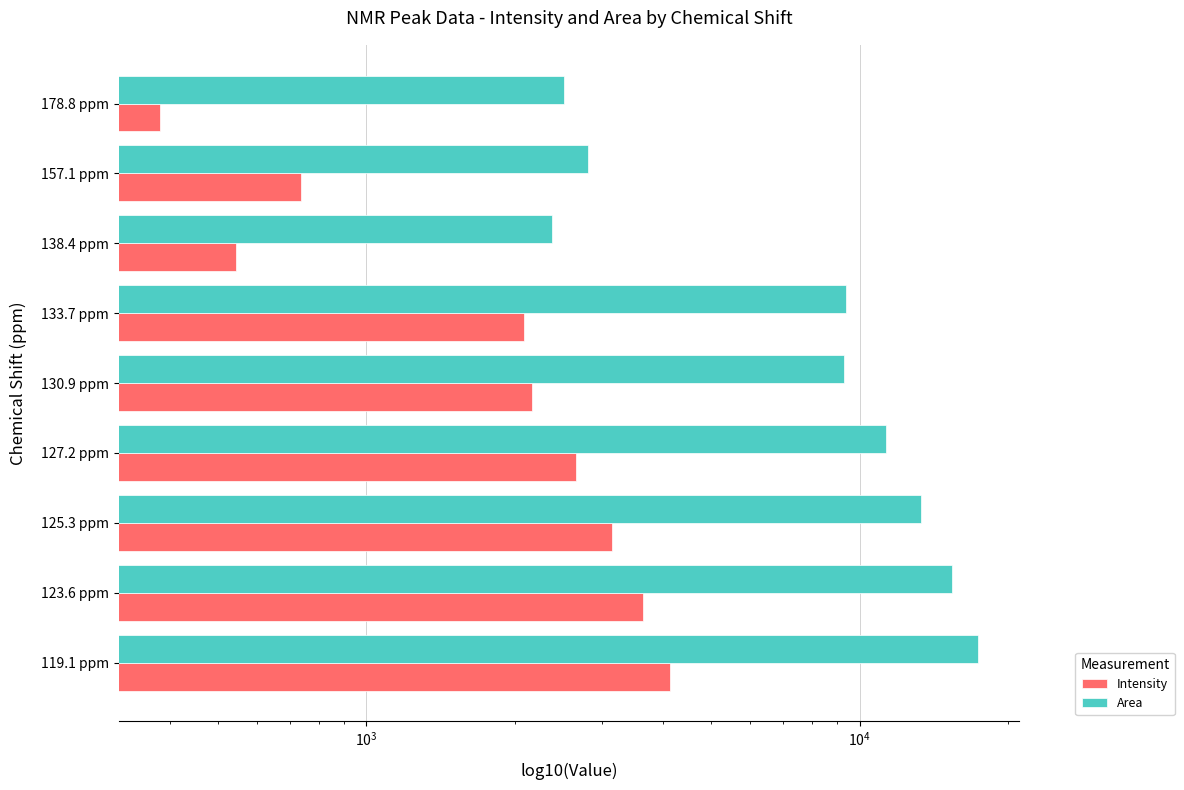

What is the value of the Intensity bar at the 5th from the left?

2167.2